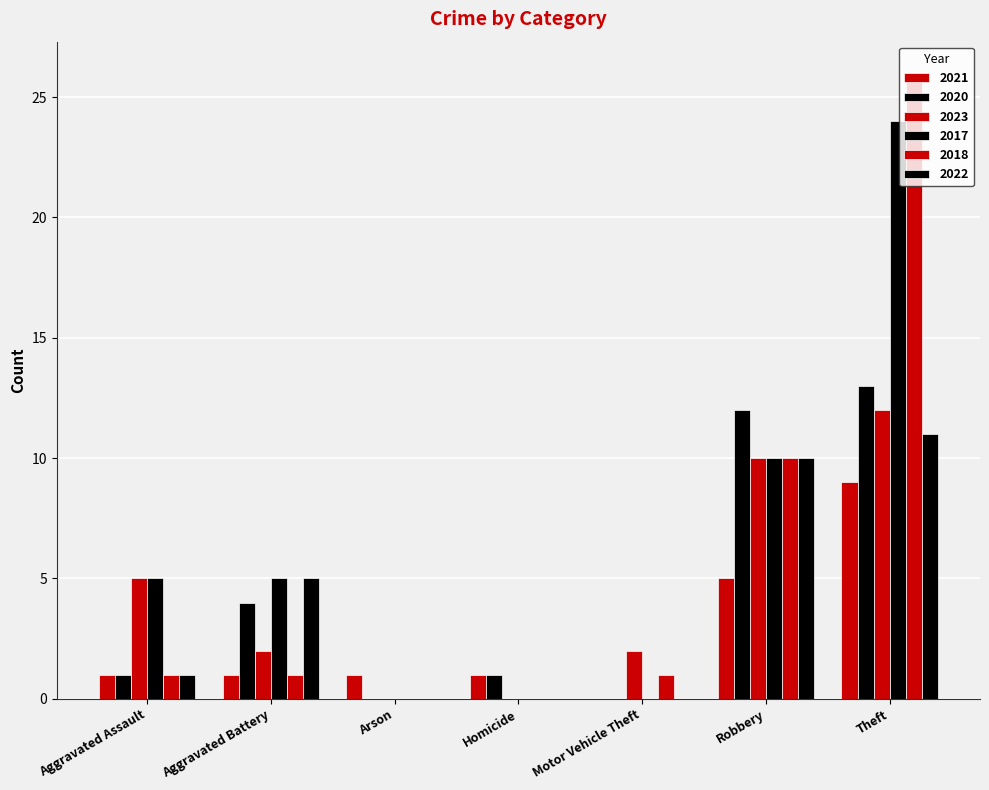

What is the difference between the highest and lowest values at Theft?

17